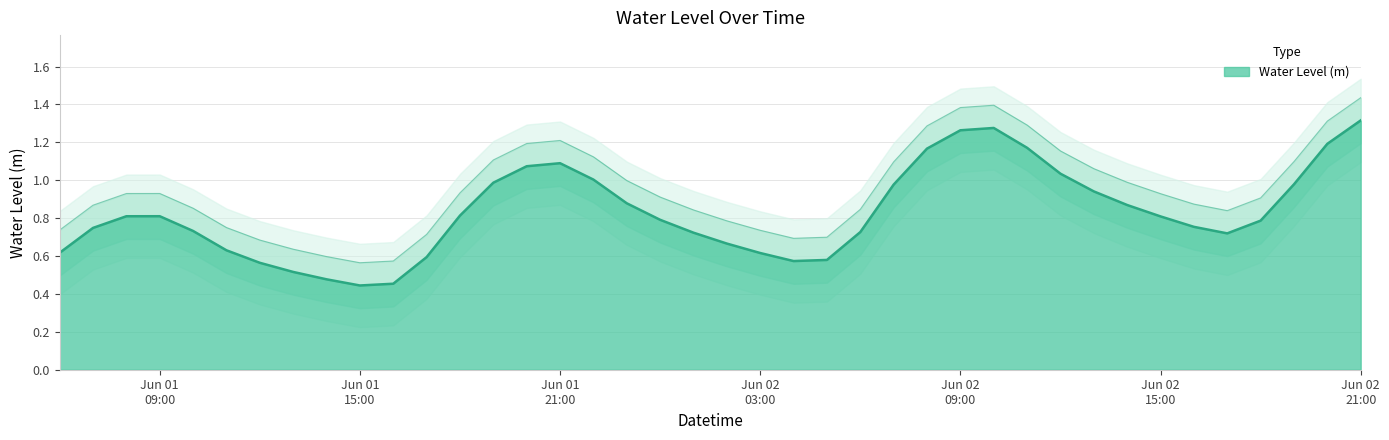

How many data points does each series have?

40